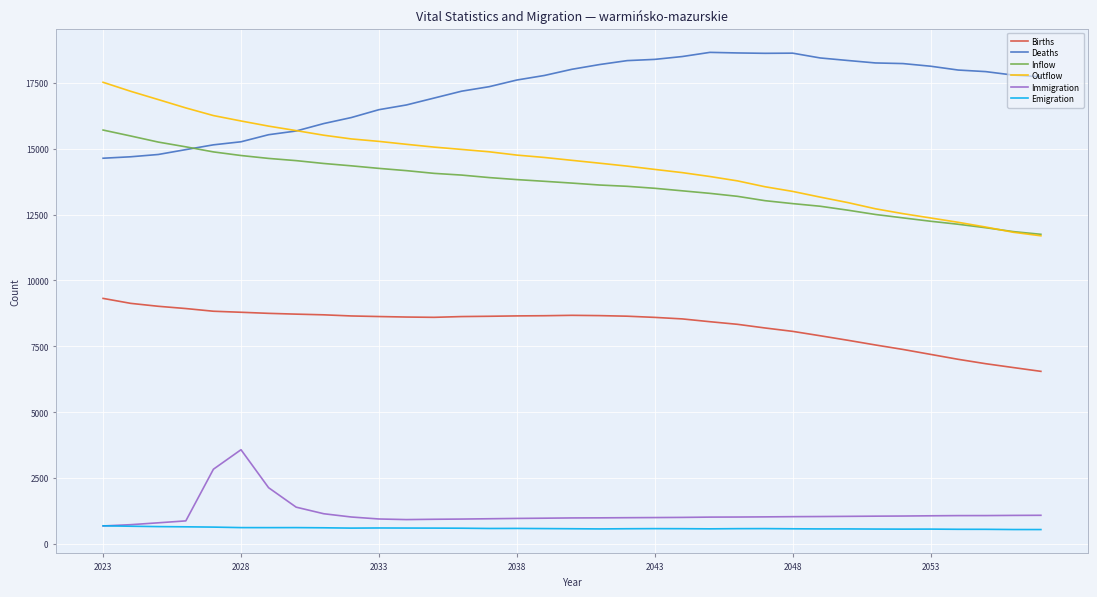

True or false: Births and Emigration cross at least once.

False